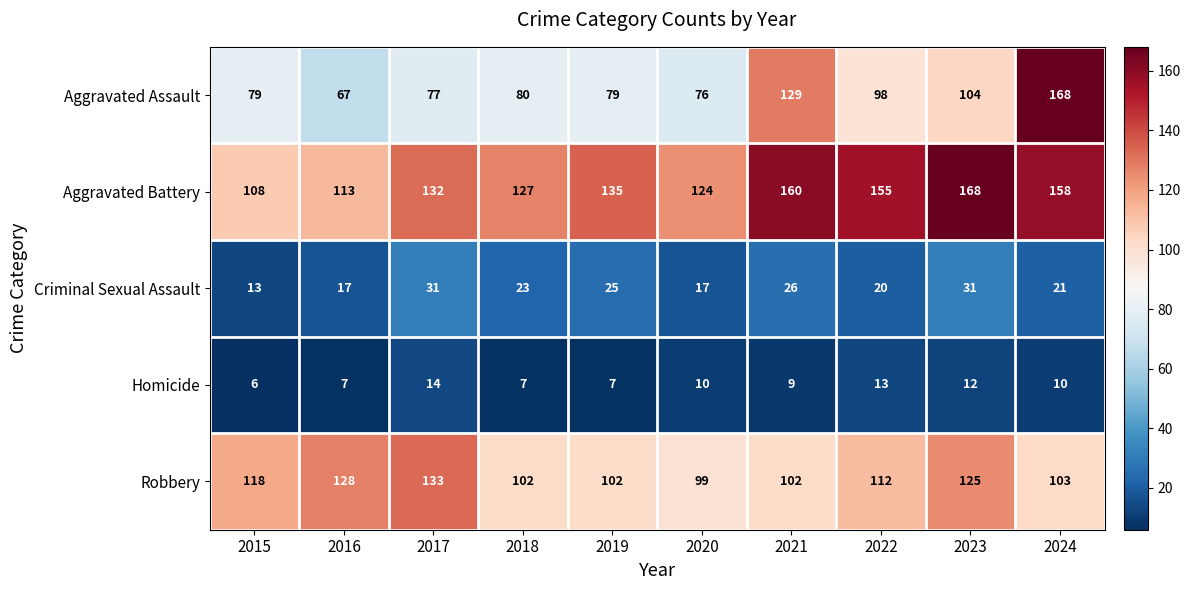

At which category is the sum across all series the highest?

2024